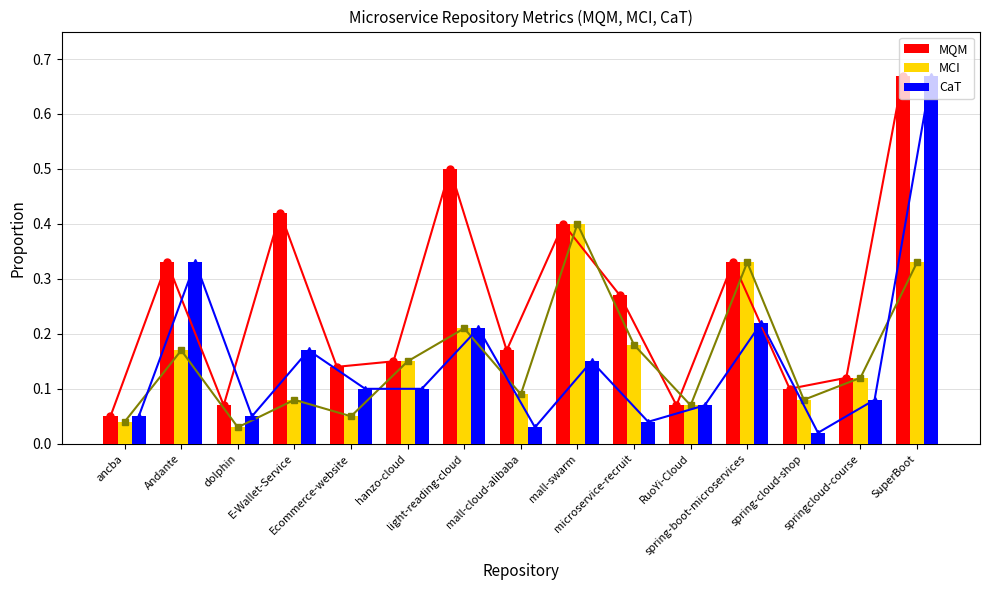

Reading left to right, list all the values displayed in this chart.

MQM line: 0.1	0.3	0.1	0.4	0.1	0.1	0.5	0.2	0.4	0.3	0.1	0.3	0.1	0.1	0.7
MCI line: 0.0	0.2	0.0	0.1	0.1	0.1	0.2	0.1	0.4	0.2	0.1	0.3	0.1	0.1	0.3
CaT line: 0.1	0.3	0.1	0.2	0.1	0.1	0.2	0.0	0.1	0.0	0.1	0.2	0.0	0.1	0.7
MQM: 0.1	0.3	0.1	0.4	0.1	0.1	0.5	0.2	0.4	0.3	0.1	0.3	0.1	0.1	0.7
MCI: 0.0	0.2	0.0	0.1	0.1	0.1	0.2	0.1	0.4	0.2	0.1	0.3	0.1	0.1	0.3
CaT: 0.1	0.3	0.1	0.2	0.1	0.1	0.2	0.0	0.1	0.0	0.1	0.2	0.0	0.1	0.7